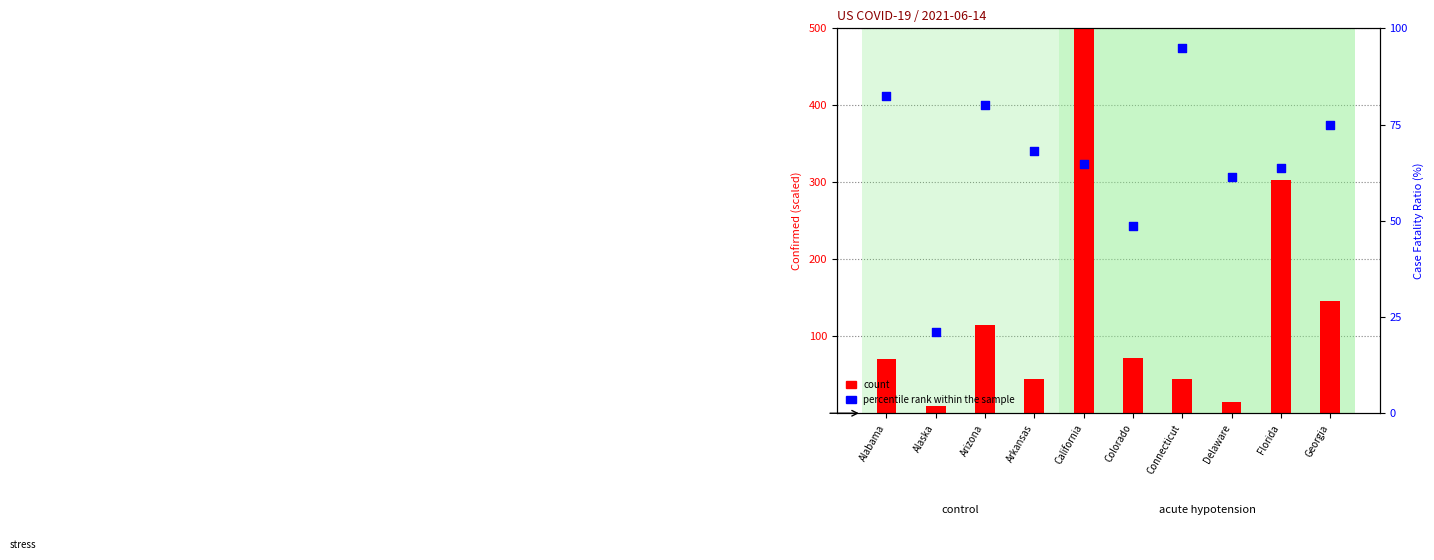

At which category is the sum across all series the highest?

California